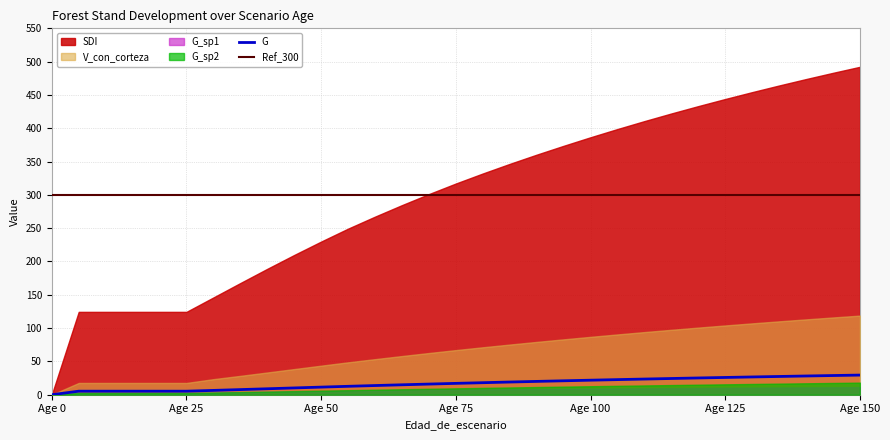

Which series has the largest range (max minus min)?

SDI